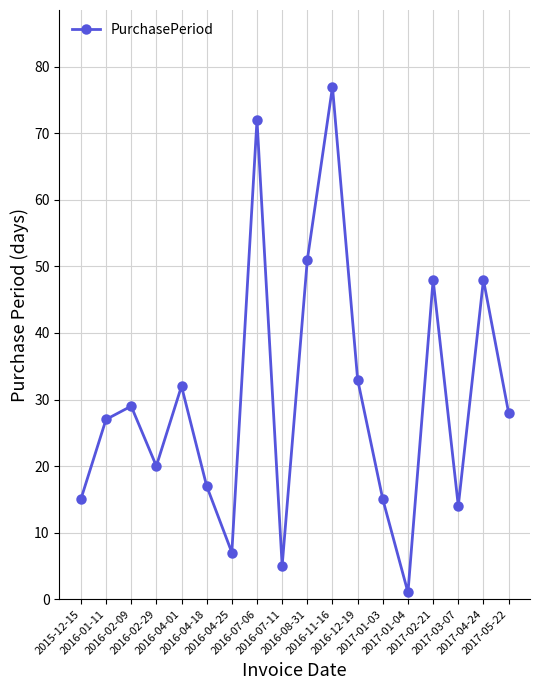

Reading right to left, what are all the values shown in this chart?

28	48	14	48	1	15	33	77	51	5	72	7	17	32	20	29	27	15